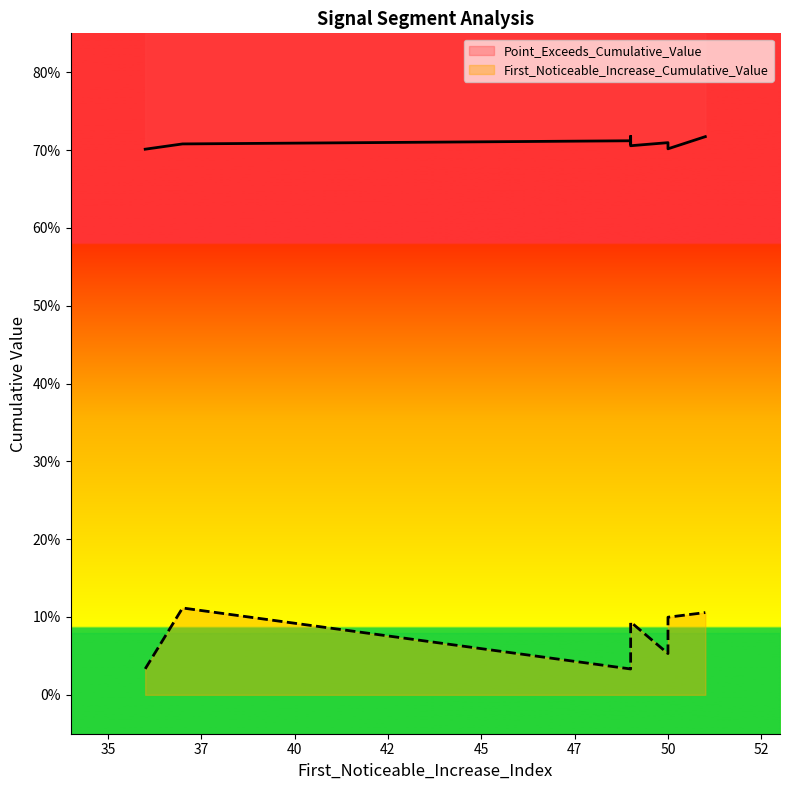

The Point_Exceeds_Cumulative_Value series shows 1.0 at 37. True or false?

False